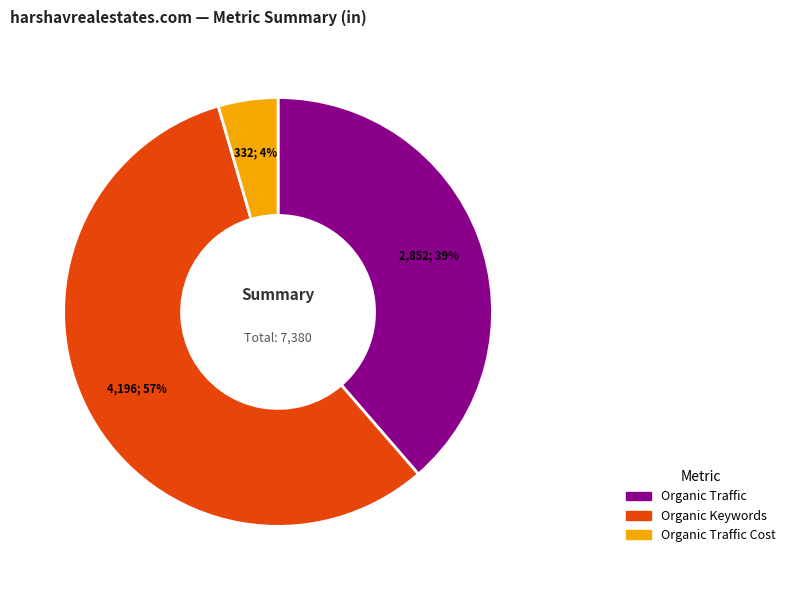

True or false: Organic Traffic accounts for 46% of the total.

False